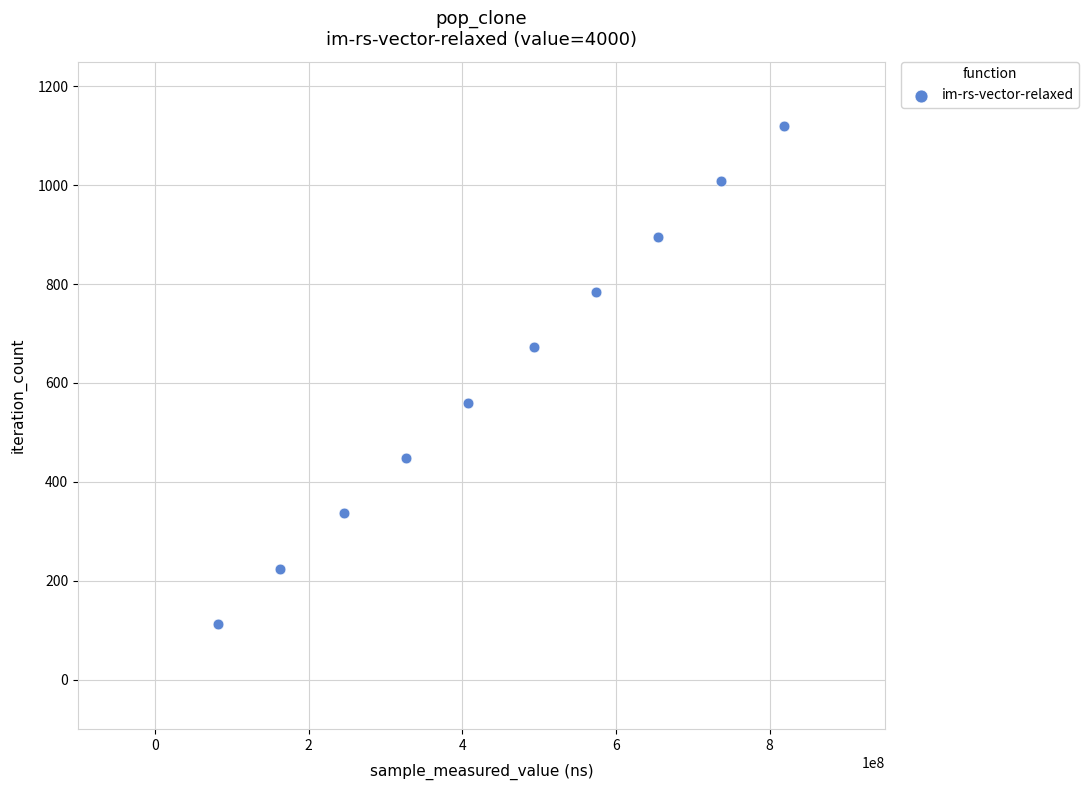

What is the range of X values (max minus min)?

736924639